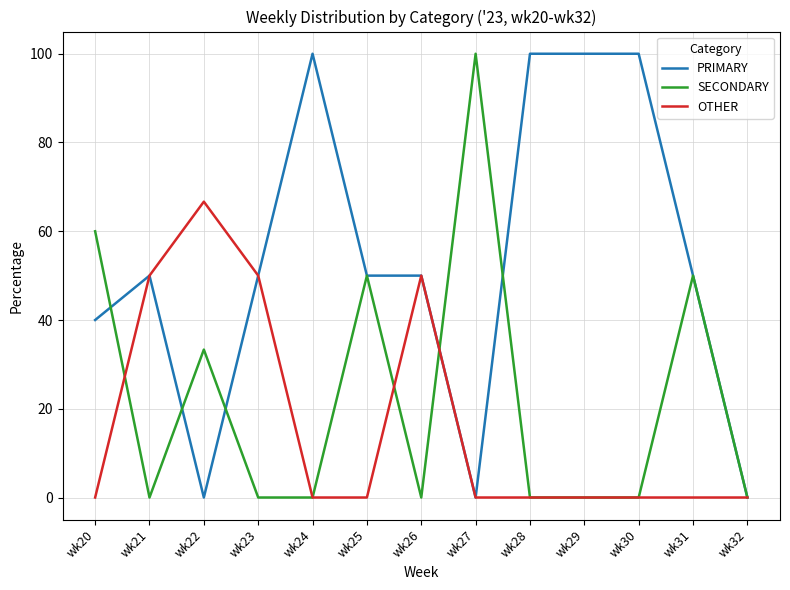

Reading left to right, what are all the values shown in this chart?

PRIMARY: 40.0	50.0	0.0	50.0	100.0	50.0	50.0	0.0	100.0	100.0	100.0	50.0	0.0
SECONDARY: 60.0	0.0	33.3	0.0	0.0	50.0	0.0	100.0	0.0	0.0	0.0	50.0	0.0
OTHER: 0.0	50.0	66.7	50.0	0.0	0.0	50.0	0.0	0.0	0.0	0.0	0.0	0.0